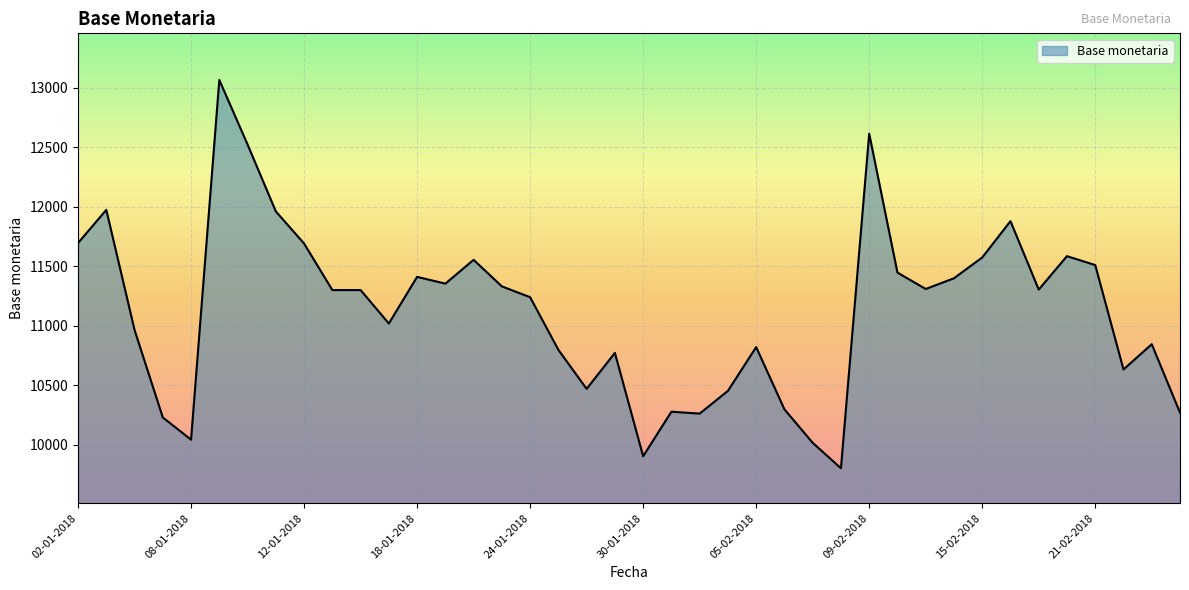

What is the difference between the second highest and second lowest values?

2710